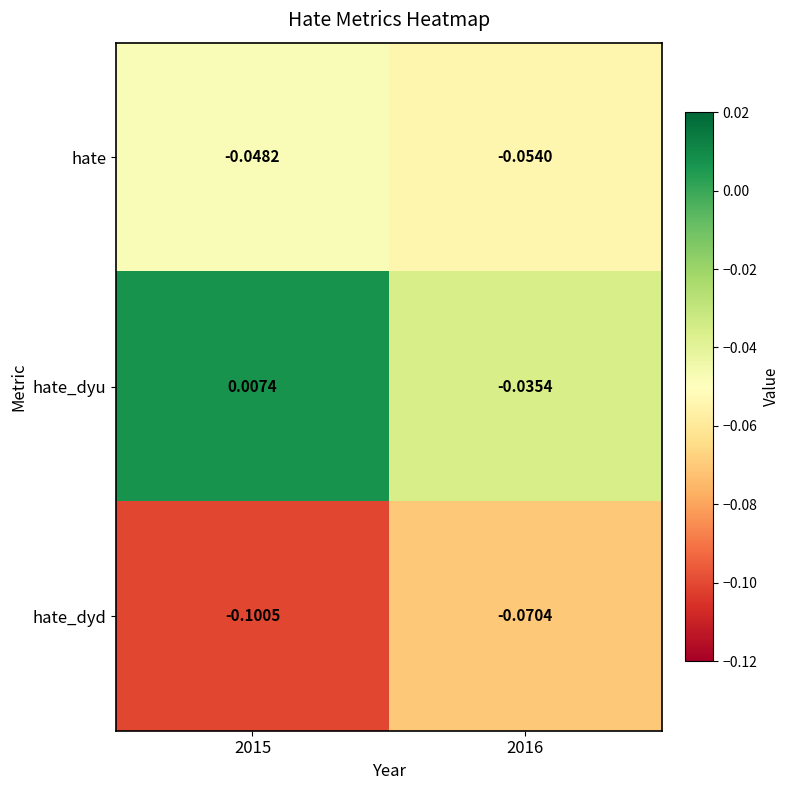

List the series in order of their overall mean, lowest first.

hate_dyd, hate, hate_dyu